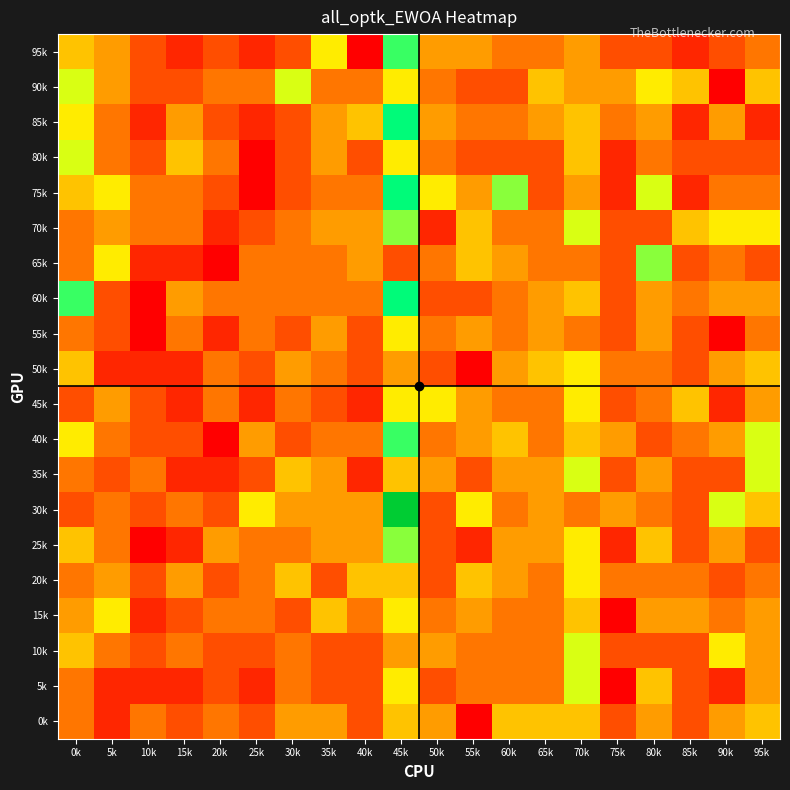

What is the difference between the highest and lowest values at 55k?

6